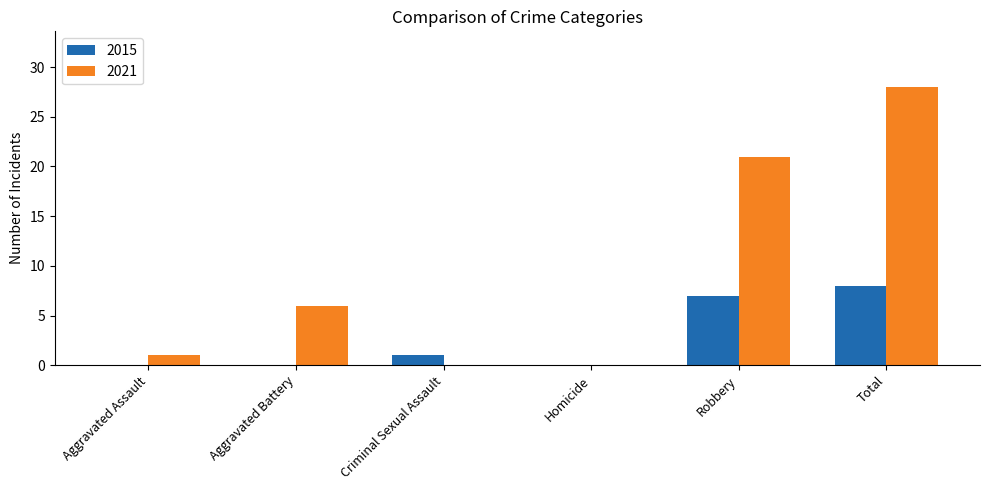

What is the spread (max minus min) of values at Total?

20